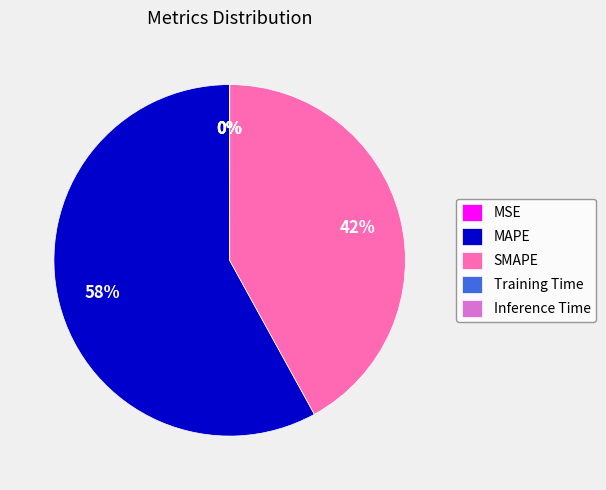

The SMAPE slice represents 42% of the pie. True or false?

True